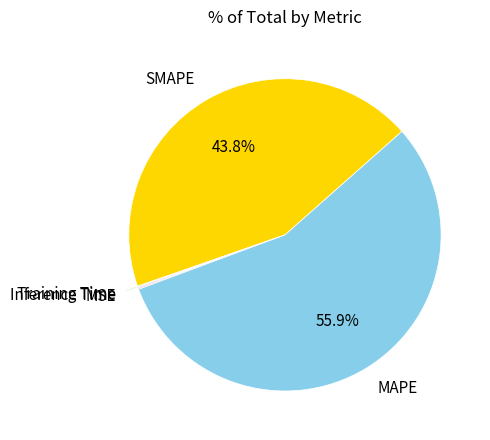

Is there a majority slice in this chart?

Yes